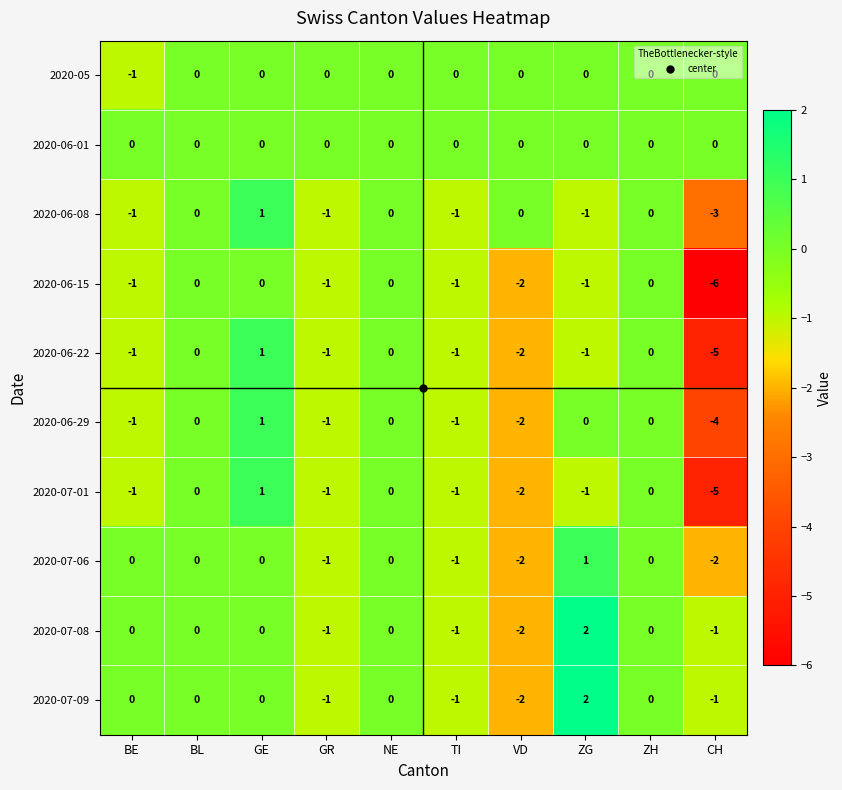

How many values in 2020-07-09 are below zero?

4